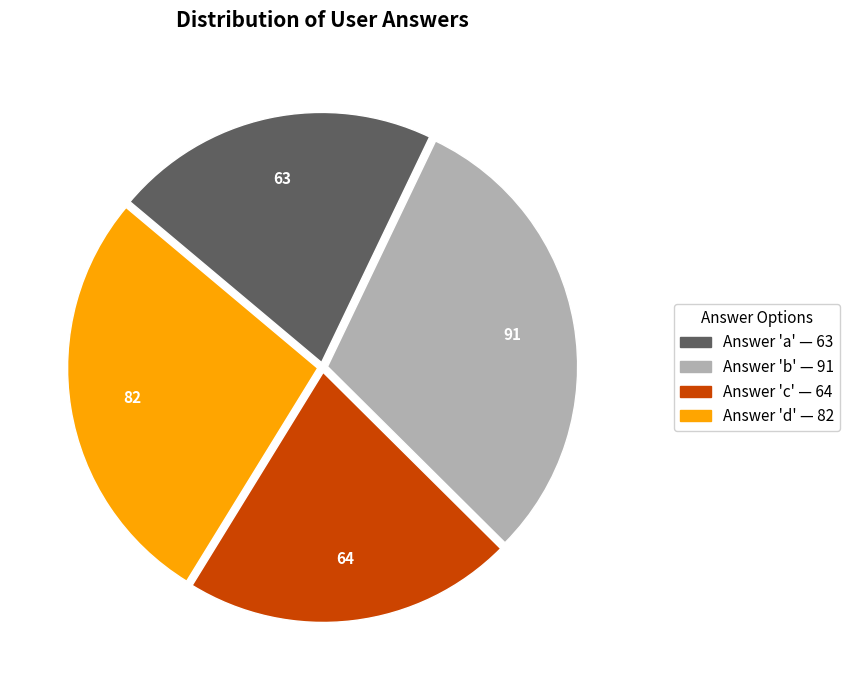

Is there a majority slice in this chart?

No